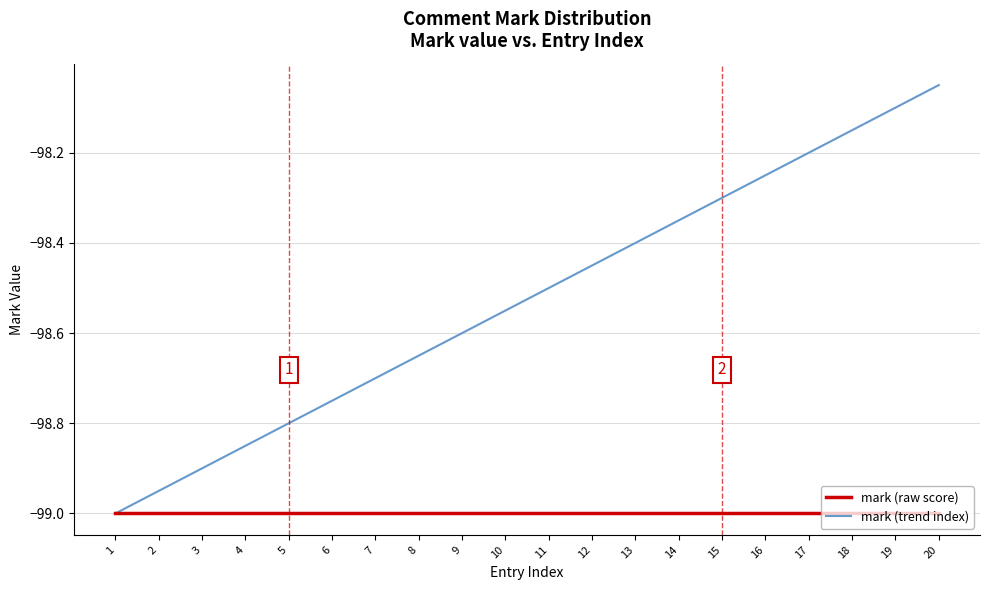

Between 1 and 15, which series saw the biggest shift?

mark (trend index)